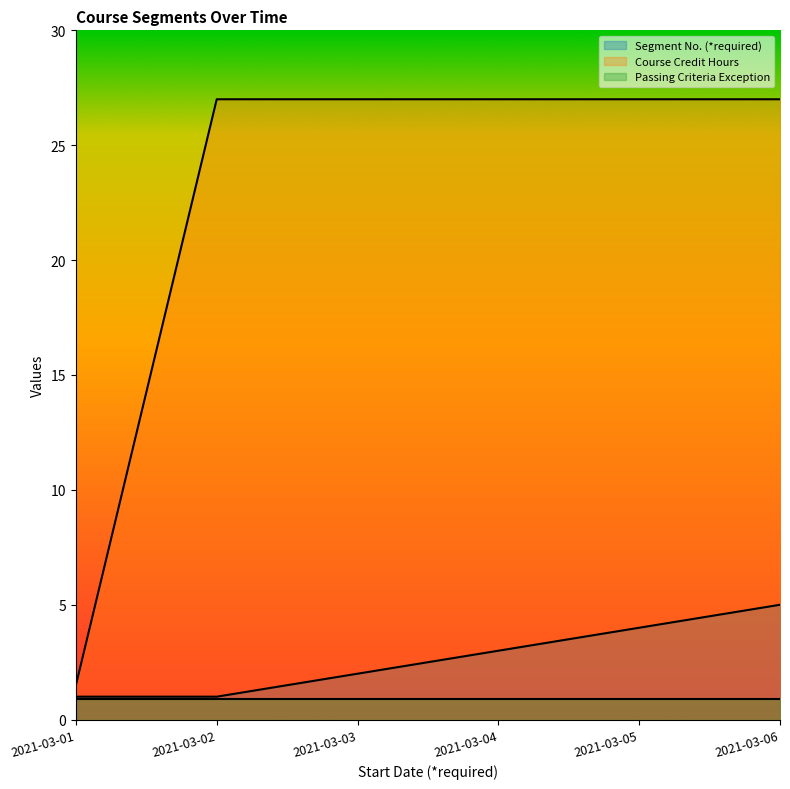

Which category has the lowest value across all series?

2021-03-01